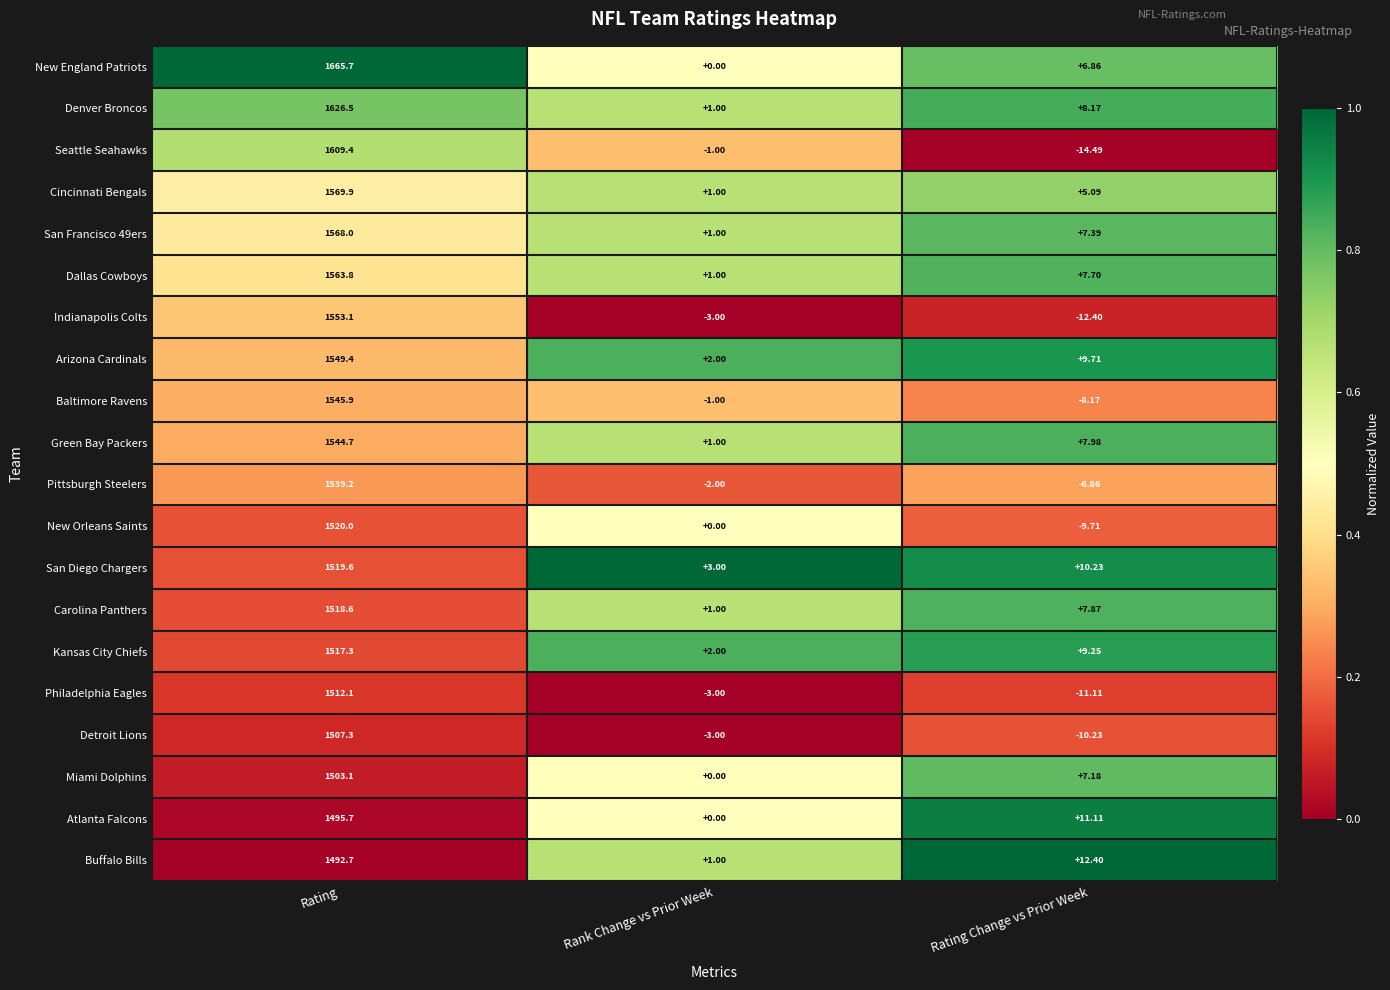

Where does the Arizona Cardinals series first go above 9?

Rating